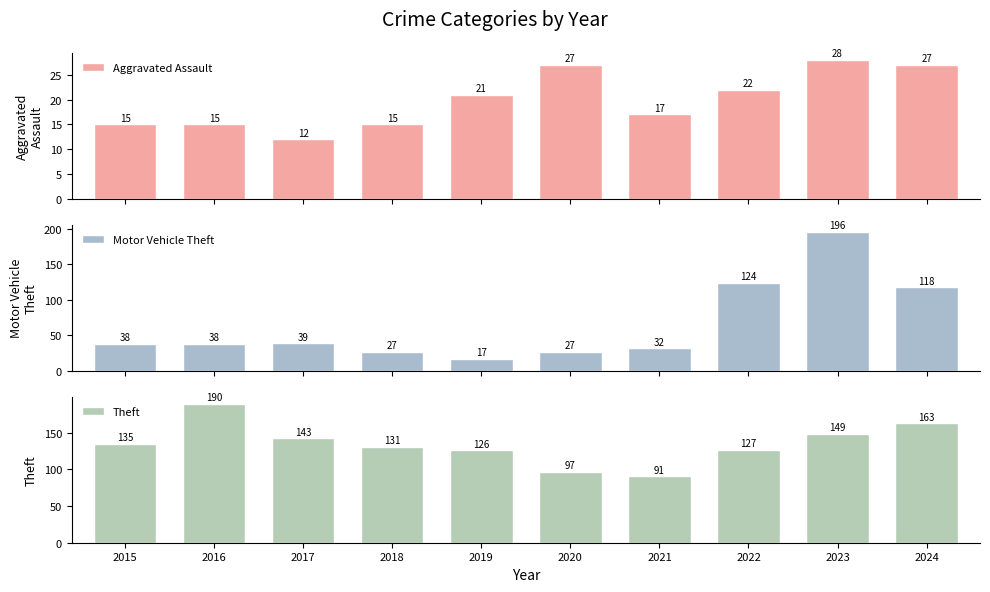

List the series in order of their peak value, lowest first.

Aggravated Assault, Theft, Motor Vehicle Theft